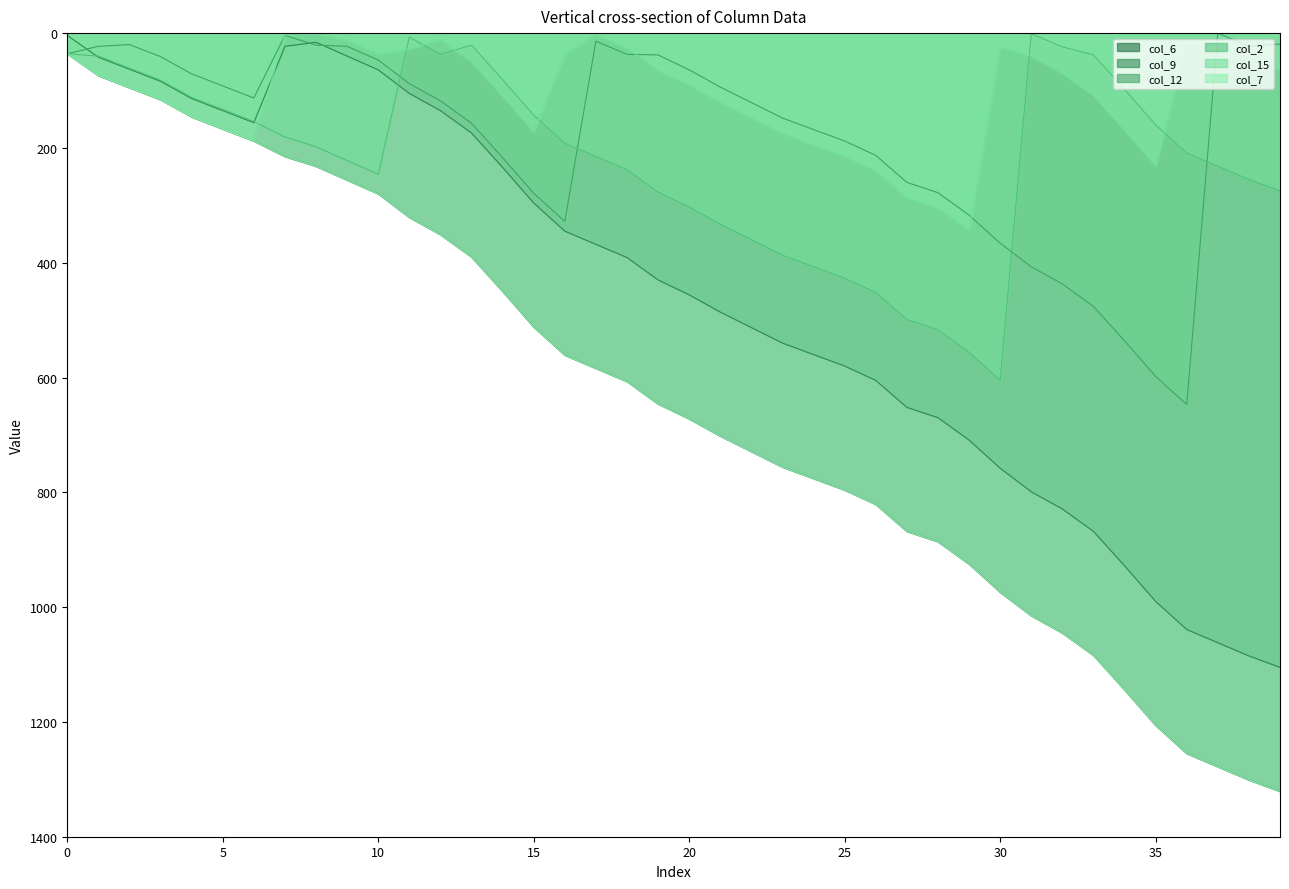

What is the difference between the col_2 values at 25 and 37?

195